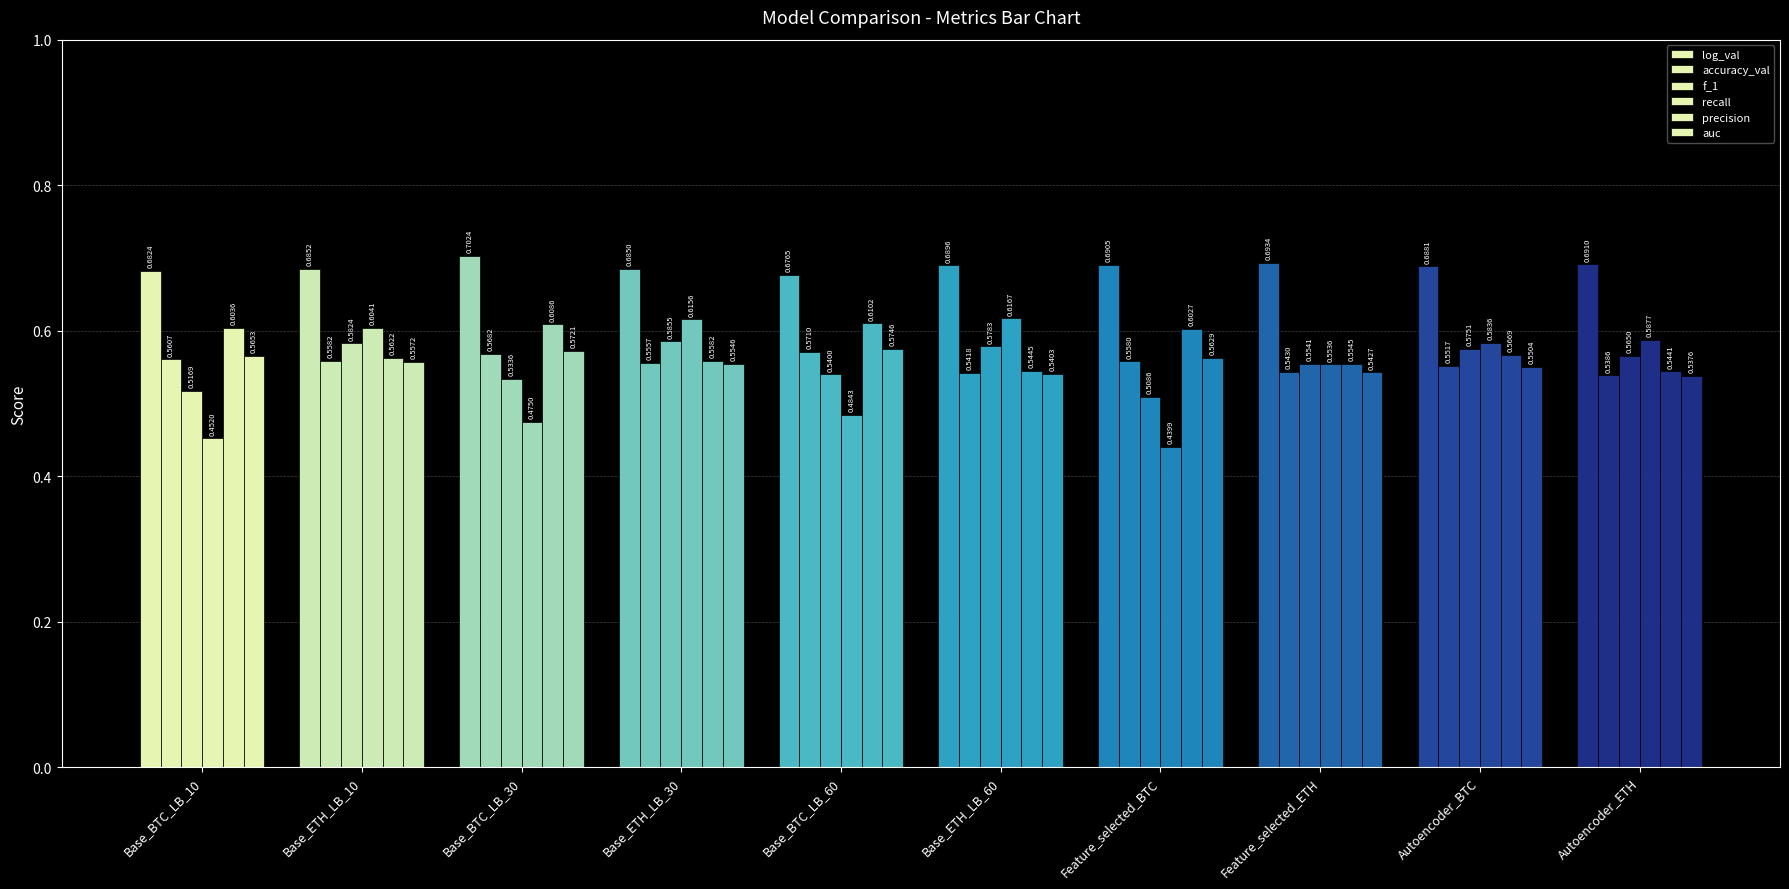

What is the highest value of the recall series?

0.6